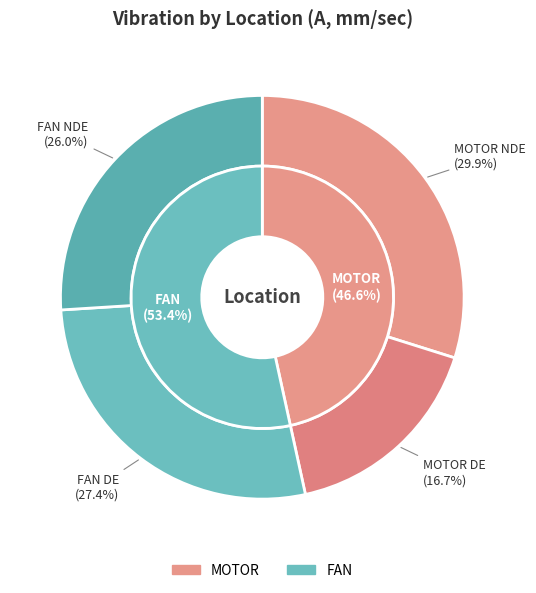

Between MOTOR DE and MOTOR NDE, which is larger?

MOTOR NDE